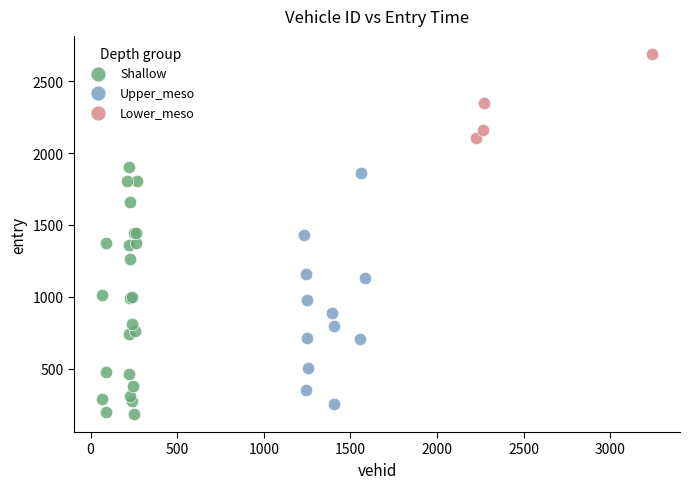

Which series reaches the maximum Y coordinate?

Lower_meso